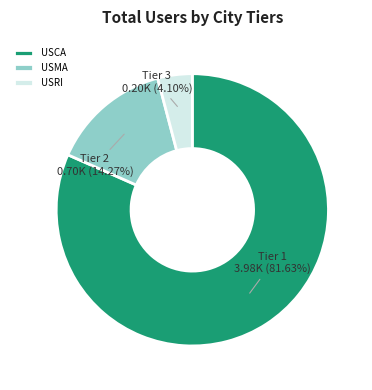

What is the largest slice in the pie chart?

USCA